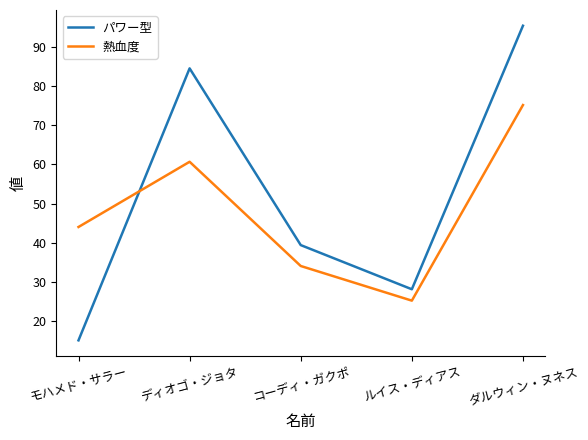

What is the total value across all series at ディオゴ・ジョタ?

145.2